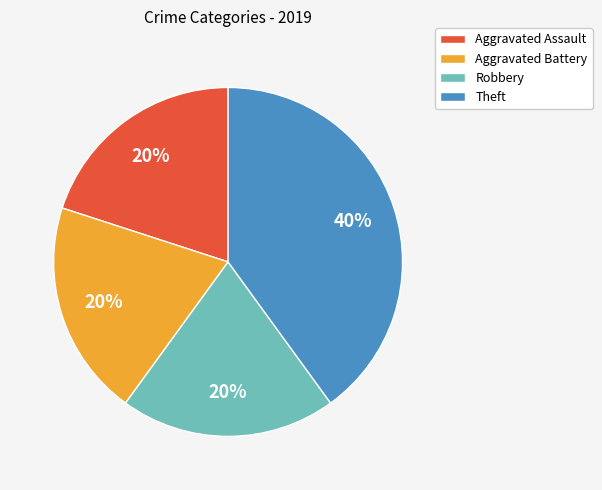

Count the number of slices in the pie.

4